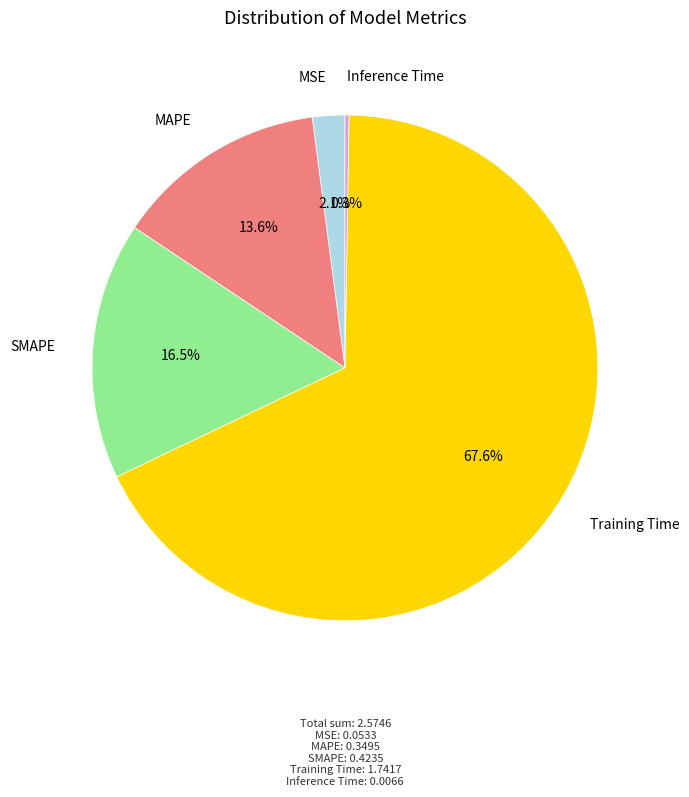

Does any single category account for the majority?

Yes